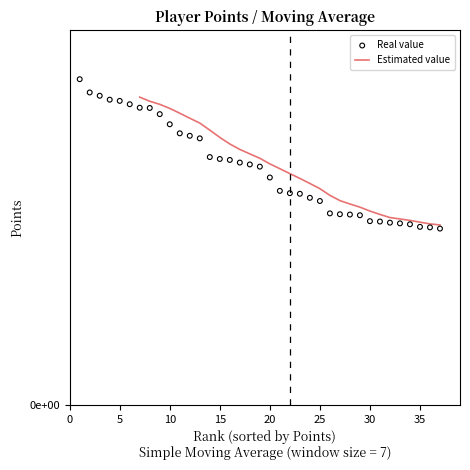

Which series reaches the minimum Y coordinate?

Real value